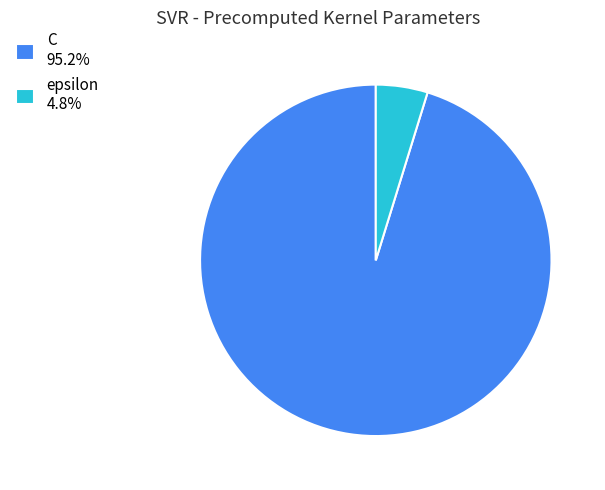

Rank the categories by value from lowest to highest.

epsilon, C